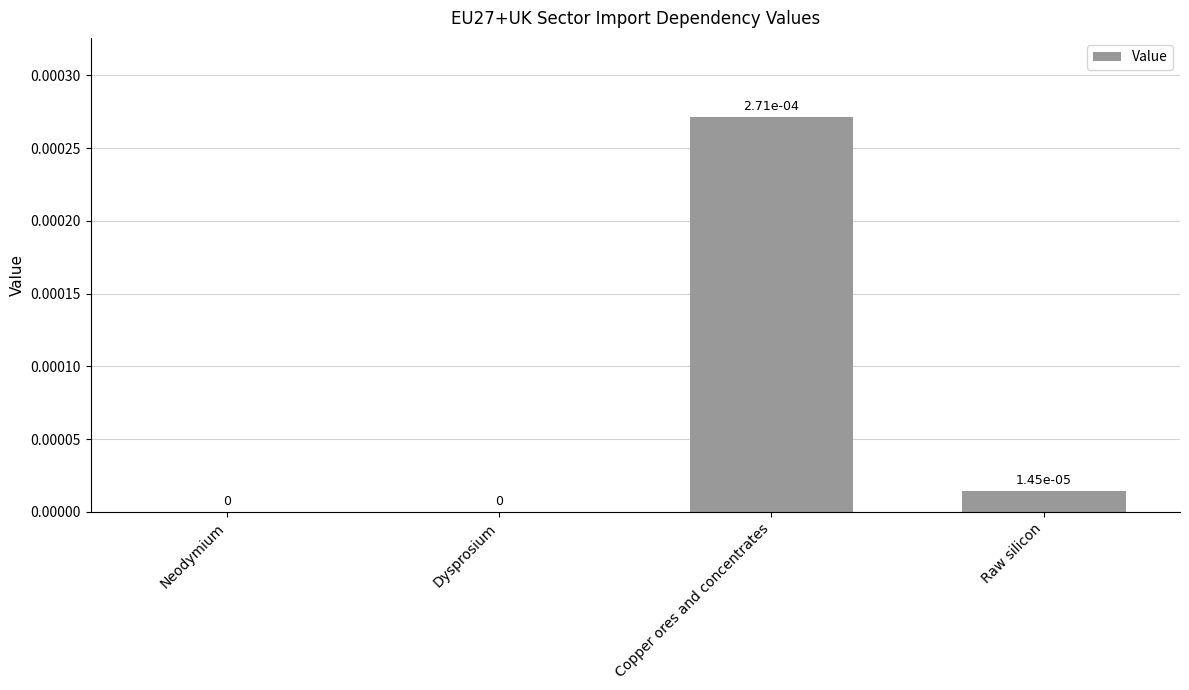

The value at Copper ores and concentrates is 0.0. True or false?

True